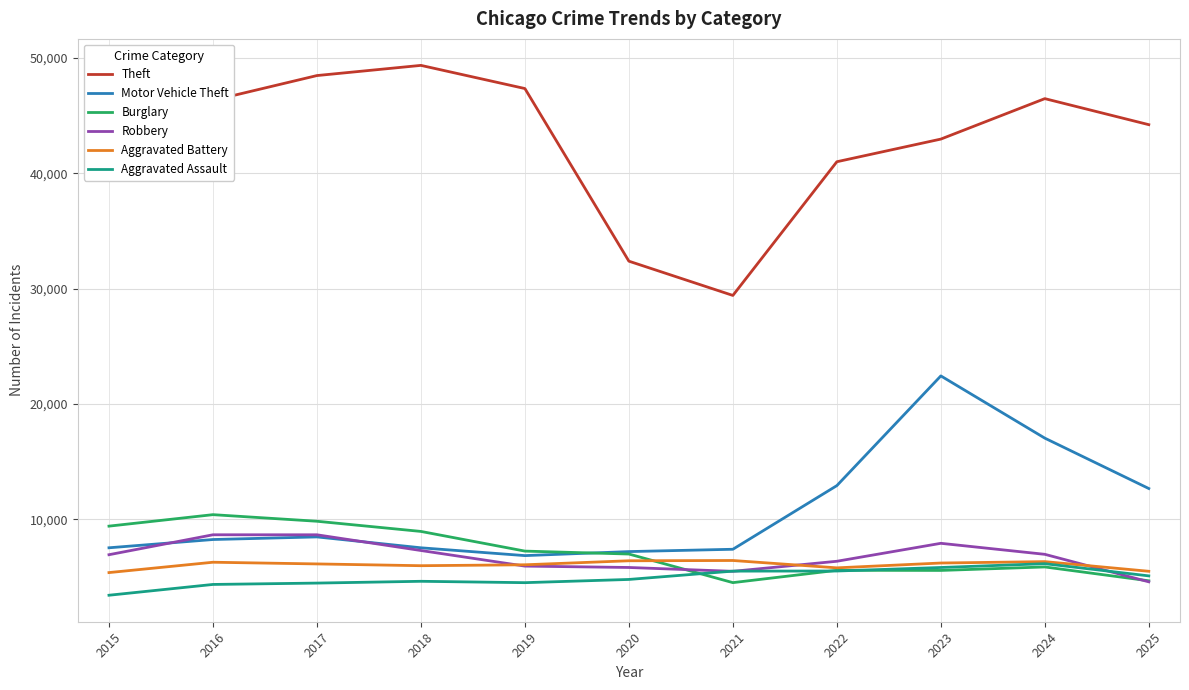

True or false: Aggravated Assault and Theft intersect in this chart.

False